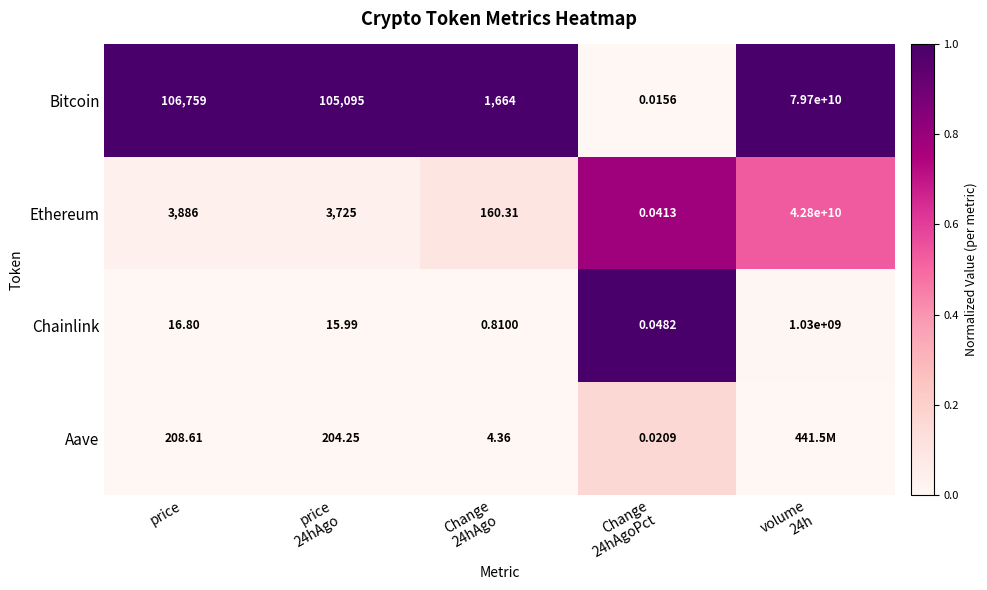

Where does the Chainlink series first go above 15?

price